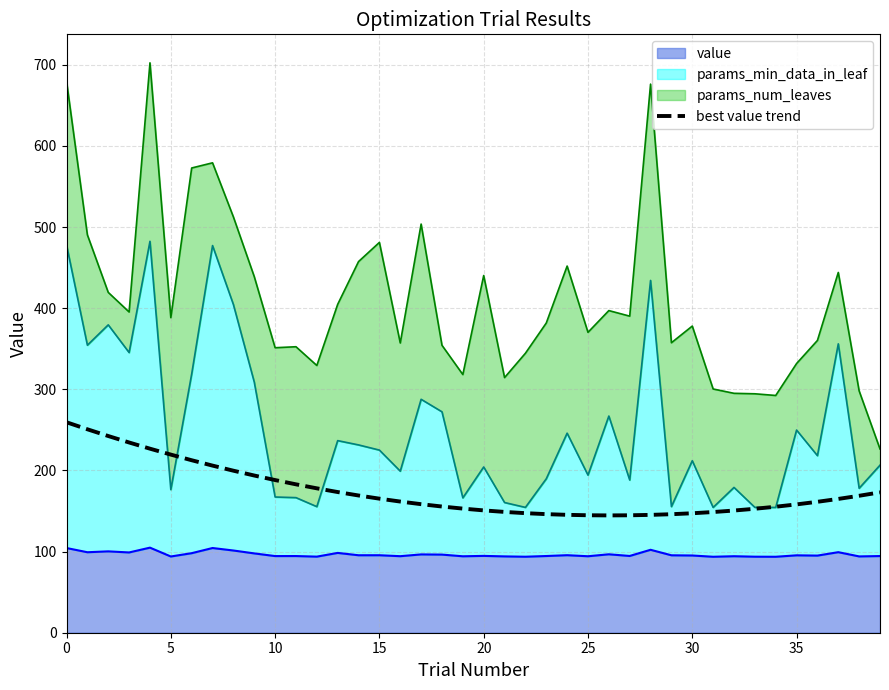

Between 39 and 14, which is larger?

39